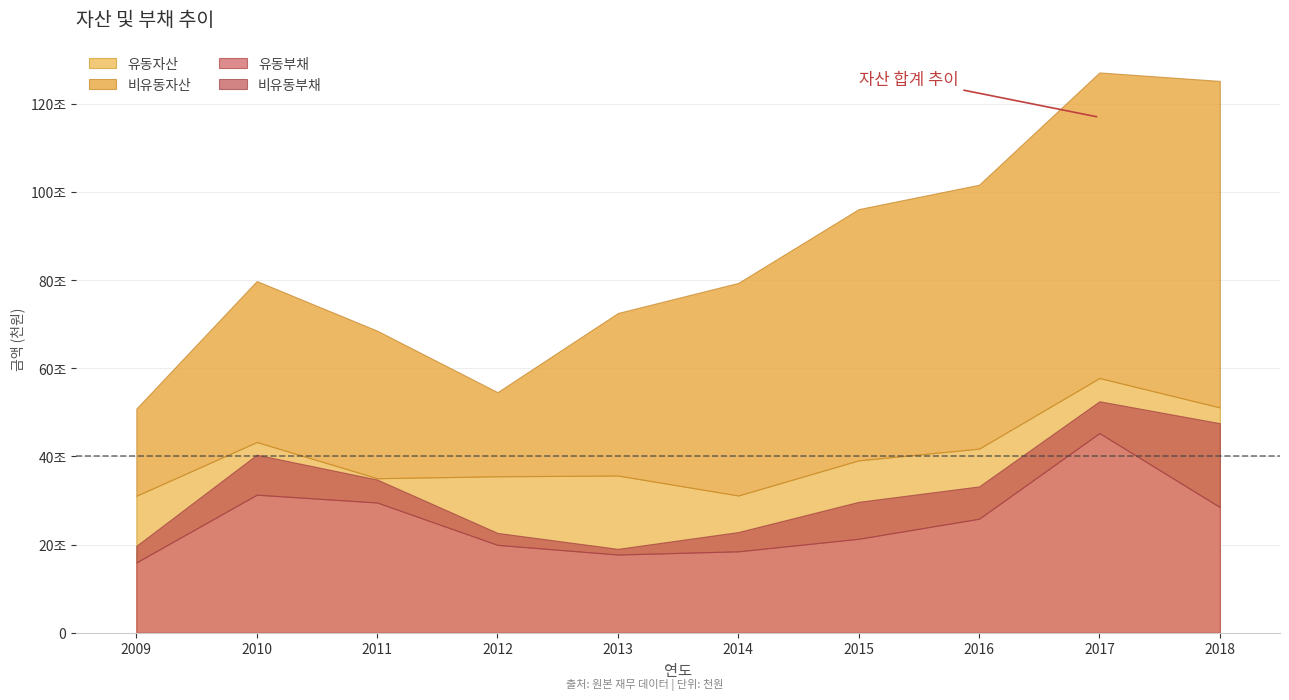

The value of 유동자산 at 2009 is 46985607. True or false?

False